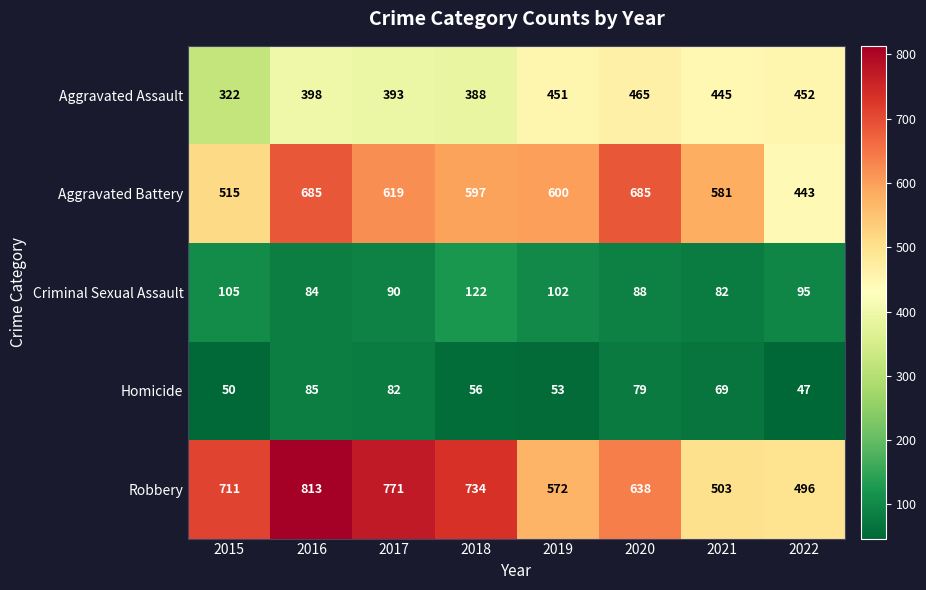

What is the total value across all series at 2022?

1533